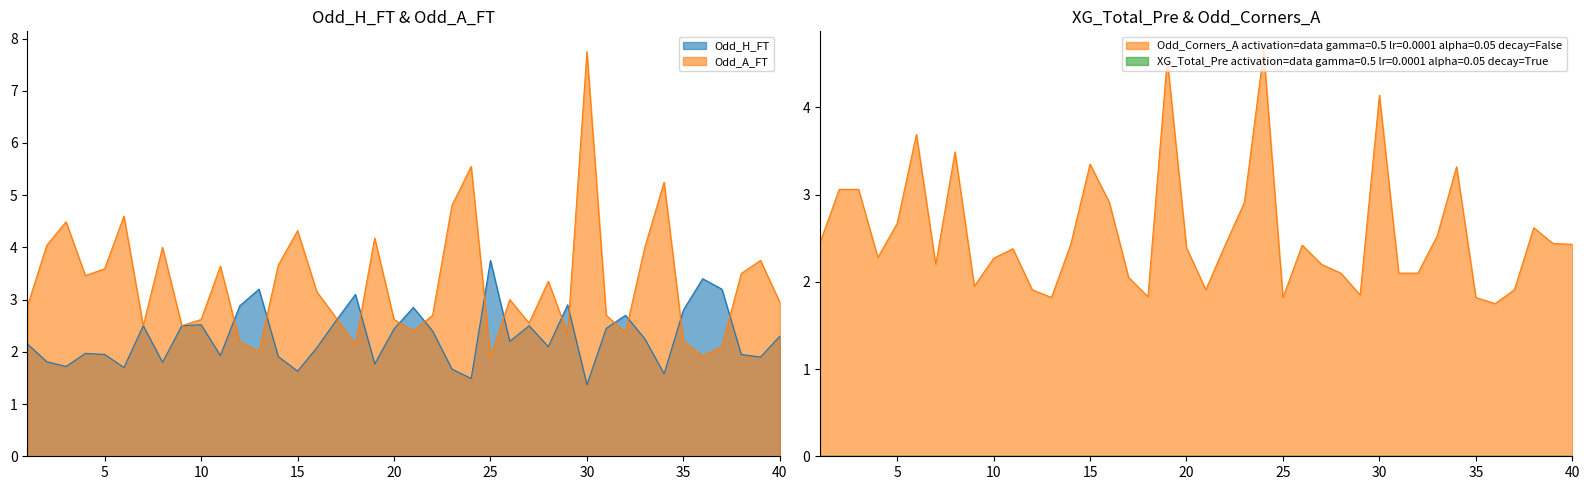

Reading left to right, what are all the values shown in this chart?

Odd_H_FT: 1=2.1	2=1.8	3=1.7	4=2.0	5=1.9	6=1.7	7=2.5	8=1.8	9=2.5	10=2.5	11=1.9	12=2.9	13=3.2	14=1.9	15=1.6	16=2.1	17=2.6	18=3.1	19=1.8	20=2.4	21=2.9	22=2.4	23=1.7	24=1.5	25=3.8	26=2.2	27=2.5	28=2.1	29=2.9	30=1.4	31=2.5	32=2.7	33=2.2	34=1.6	35=2.8	36=3.4	37=3.2	38=1.9	39=1.9	40=2.3
Odd_A_FT: 1=2.9	2=4.0	3=4.5	4=3.5	5=3.6	6=4.6	7=2.5	8=4.0	9=2.5	10=2.6	11=3.6	12=2.2	13=2.0	14=3.7	15=4.3	16=3.1	17=2.6	18=2.1	19=4.2	20=2.6	21=2.4	22=2.7	23=4.8	24=5.5	25=1.9	26=3.0	27=2.5	28=3.4	29=2.4	30=7.8	31=2.7	32=2.4	33=4.0	34=5.2	35=2.2	36=1.9	37=2.1	38=3.5	39=3.8	40=3.0
Odd_Corners_A: 1=2.5	2=3.1	3=3.1	4=2.3	5=2.7	6=3.7	7=2.2	8=3.5	9=1.9	10=2.3	11=2.4	12=1.9	13=1.8	14=2.4	15=3.4	16=2.9	17=2.0	18=1.8	19=4.5	20=2.4	21=1.9	22=2.4	23=2.9	24=4.6	25=1.8	26=2.4	27=2.2	28=2.1	29=1.9	30=4.1	31=2.1	32=2.1	33=2.5	34=3.3	35=1.8	36=1.8	37=1.9	38=2.6	39=2.4	40=2.4